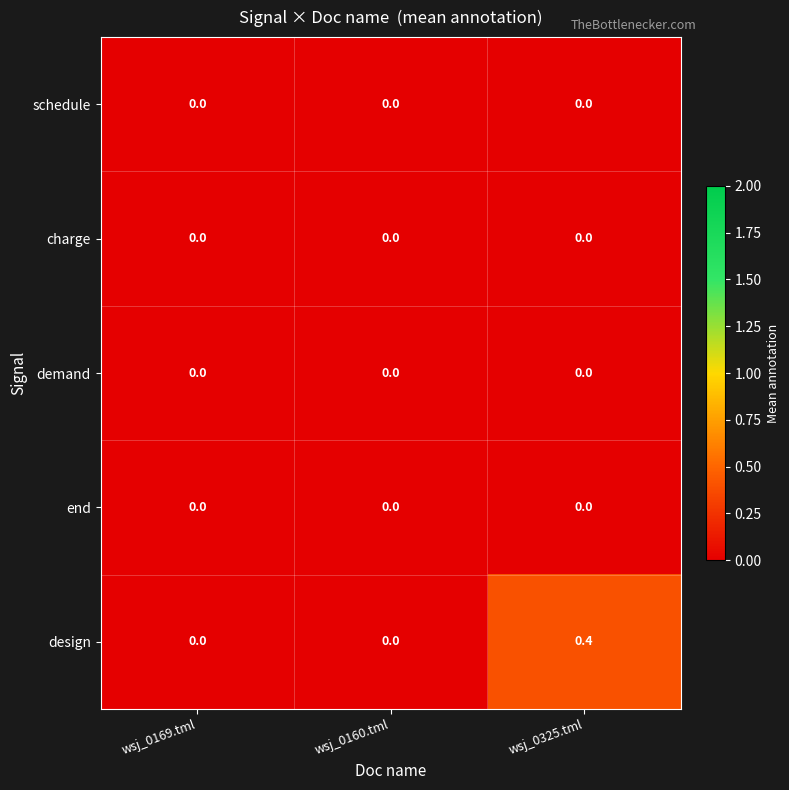

At which category is the sum across all series the highest?

wsj_0325.tml